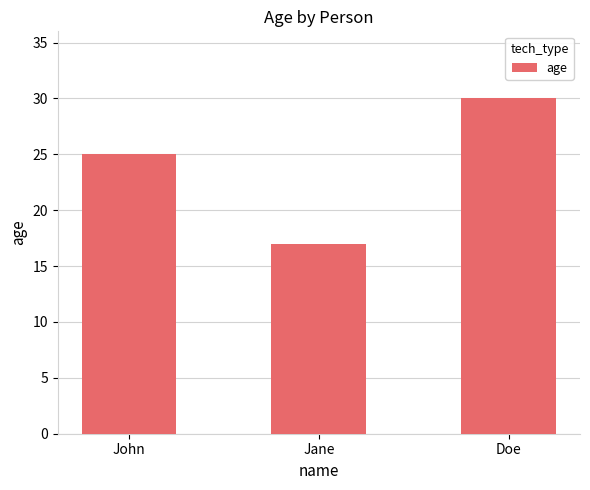

Reading left to right, what are all the values shown in this chart?

John=25	Jane=17	Doe=30